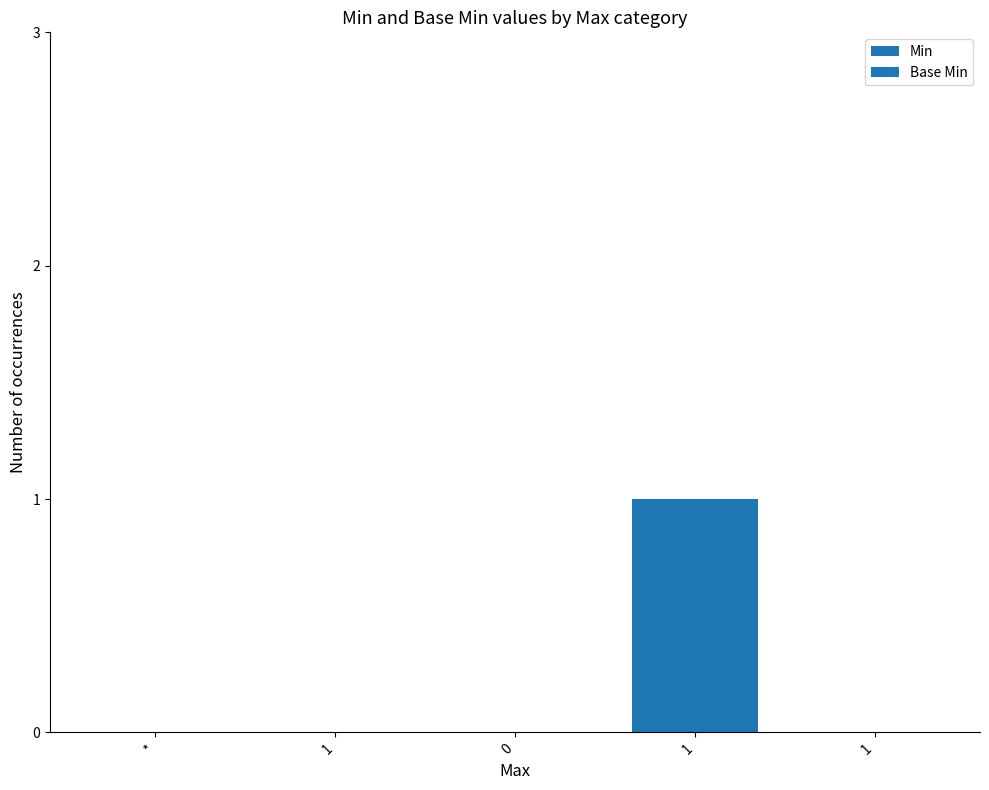

Are the bars horizontal?

No